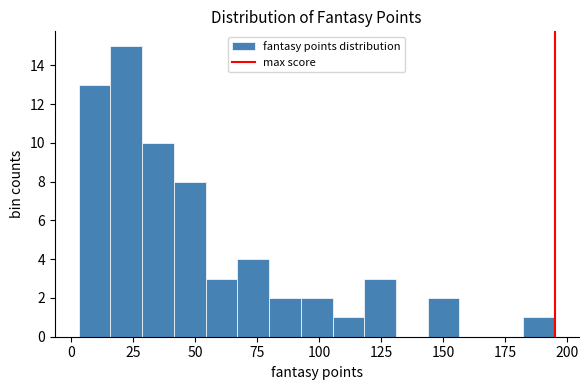

Read against the x-axis, roughly where is the centre of the tallest bar?

20